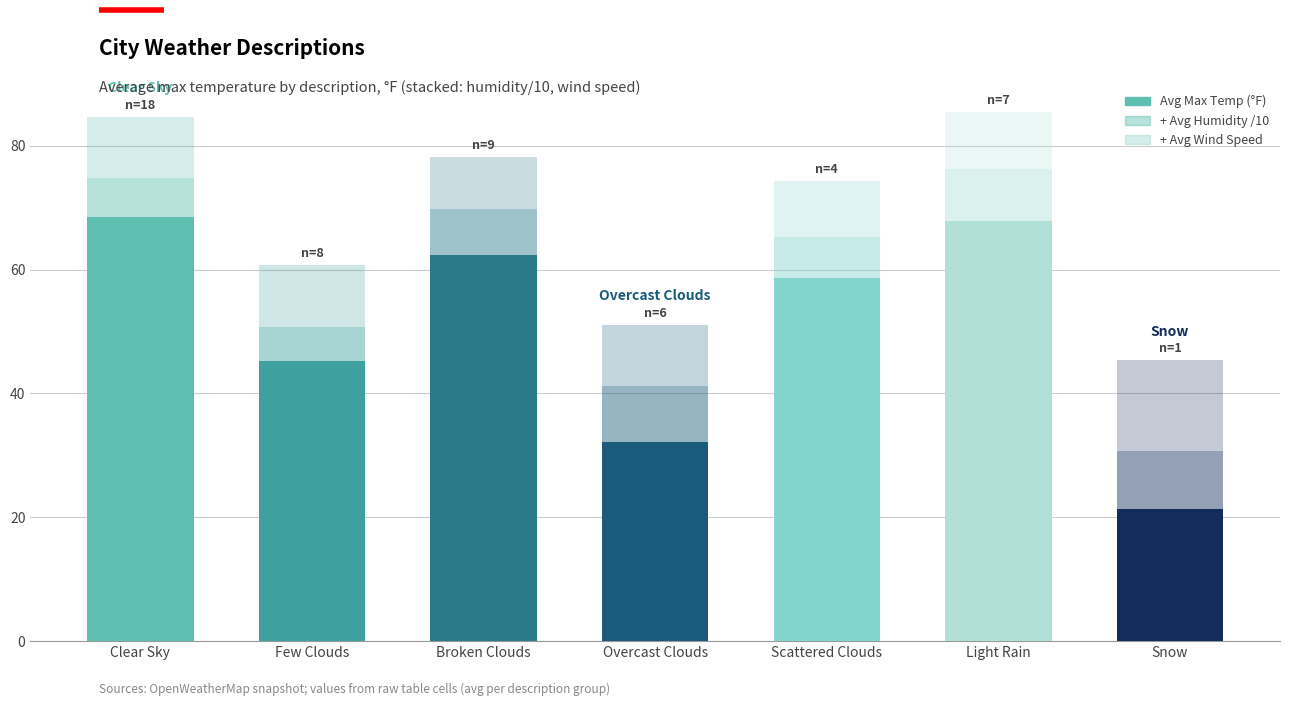

What is the total value across all series at Scattered Clouds?

74.4